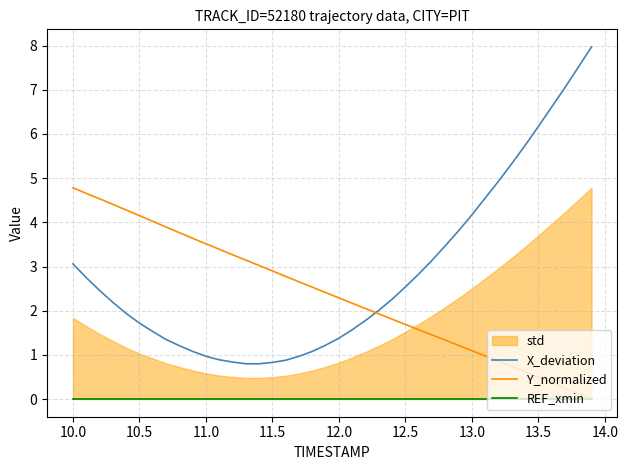

Reading right to left, what are all the values shown in this chart?

X_deviation: 8.0	7.5	7.0	6.6	6.2	5.7	5.3	4.9	4.5	4.2	3.8	3.5	3.1	2.8	2.5	2.3	2.0	1.8	1.6	1.4	1.2	1.1	1.0	0.9	0.8	0.8	0.8	0.8	0.9	1.0	1.1	1.2	1.3	1.5	1.7	1.9	2.2	2.5	2.7	3.1
Y_normalized: 0.0	0.1	0.3	0.4	0.5	0.6	0.7	0.9	1.0	1.1	1.2	1.3	1.5	1.6	1.7	1.8	1.9	2.0	2.2	2.3	2.4	2.5	2.7	2.8	2.9	3.0	3.1	3.3	3.4	3.5	3.6	3.8	3.9	4.0	4.2	4.3	4.4	4.5	4.7	4.8
REF_xmin: 0.0	0.0	0.0	0.0	0.0	0.0	0.0	0.0	0.0	0.0	0.0	0.0	0.0	0.0	0.0	0.0	0.0	0.0	0.0	0.0	0.0	0.0	0.0	0.0	0.0	0.0	0.0	0.0	0.0	0.0	0.0	0.0	0.0	0.0	0.0	0.0	0.0	0.0	0.0	0.0